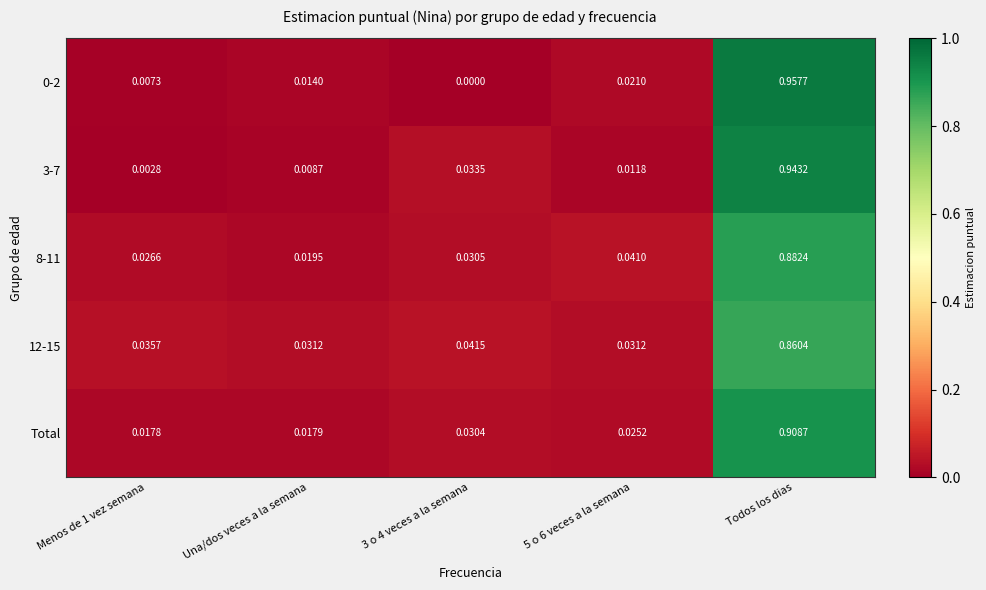

Which category has the highest value in the 8-11 series?

Todos los dias